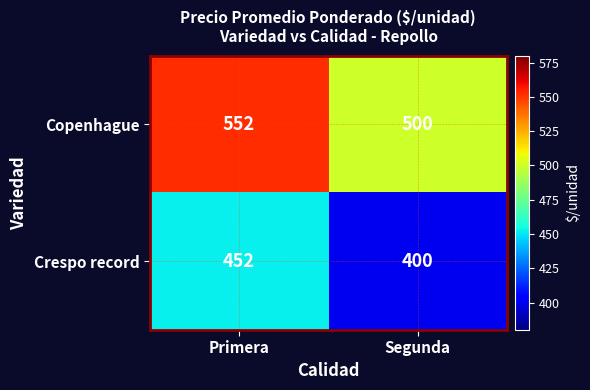

At which label does Copenhague reach its minimum?

Segunda